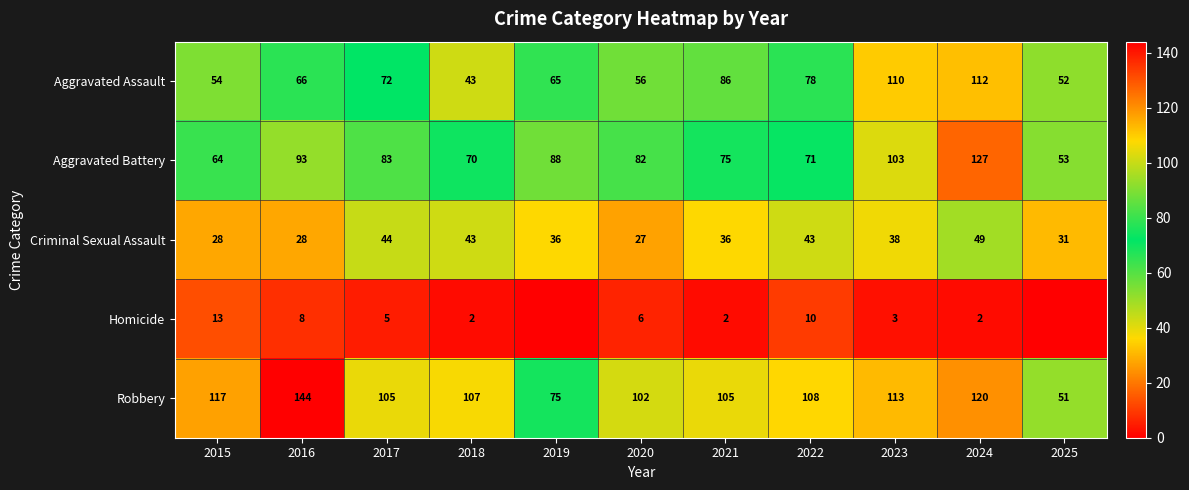

What is the difference between the highest and lowest values at 2017?

100